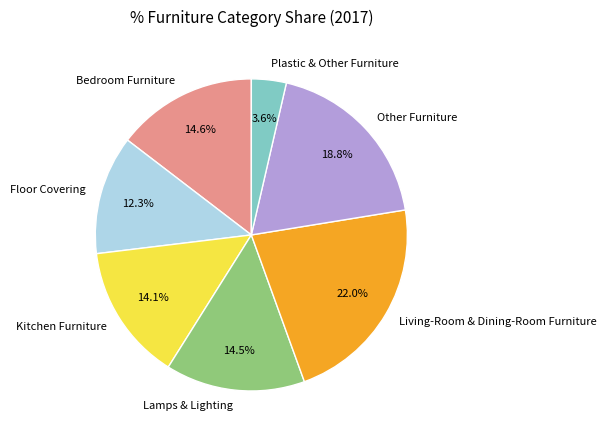

True or false: Plastic & Other Furniture accounts for 4% of the total.

True